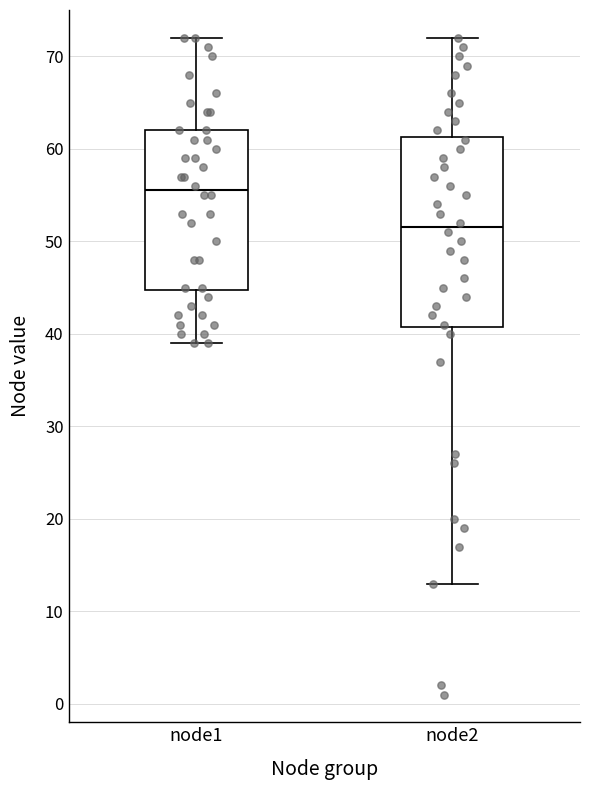

Where is the upper edge of the box for node1 on the y-axis? The values are not printed on the chart, so give them approximately, as read against the axis.

62